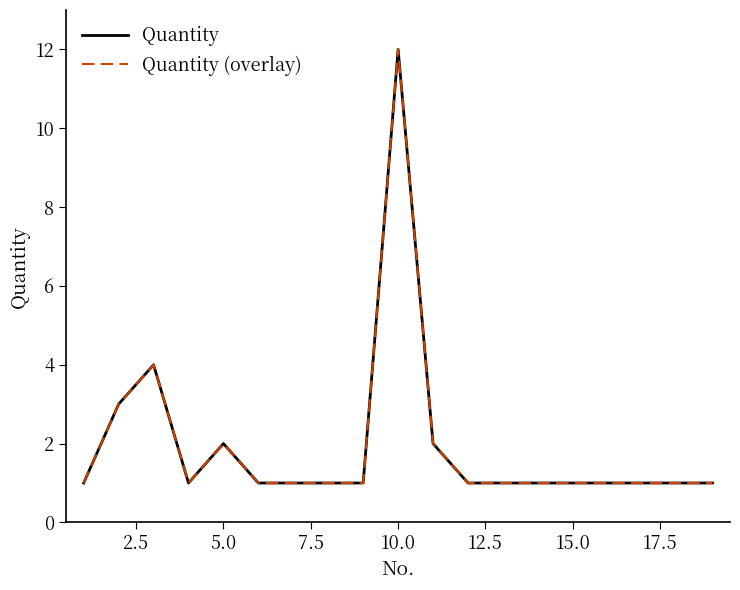

Reading left to right, extract all data points from this chart.

Quantity: 1	3	4	1	2	1	1	1	1	12	2	1	1	1	1	1	1	1	1
Quantity (overlay): 1	3	4	1	2	1	1	1	1	12	2	1	1	1	1	1	1	1	1